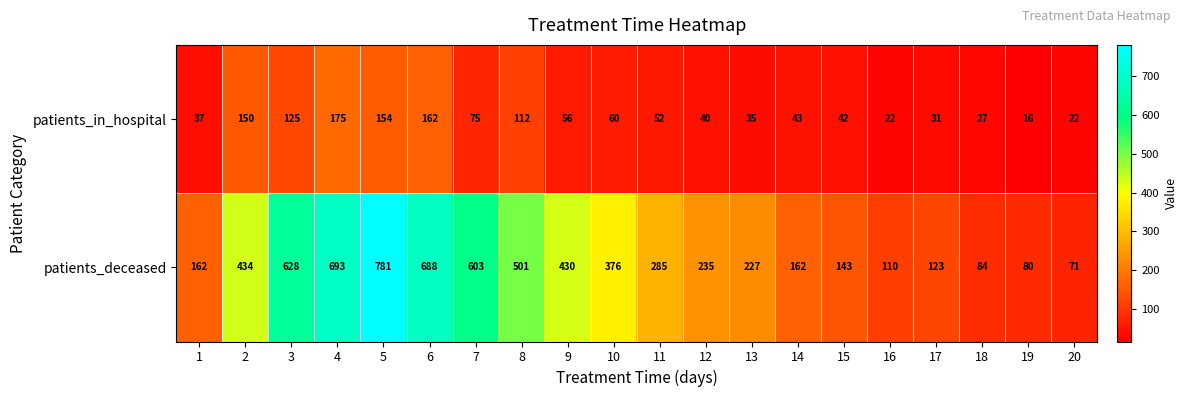

What is the minimum value shown in the chart?

16